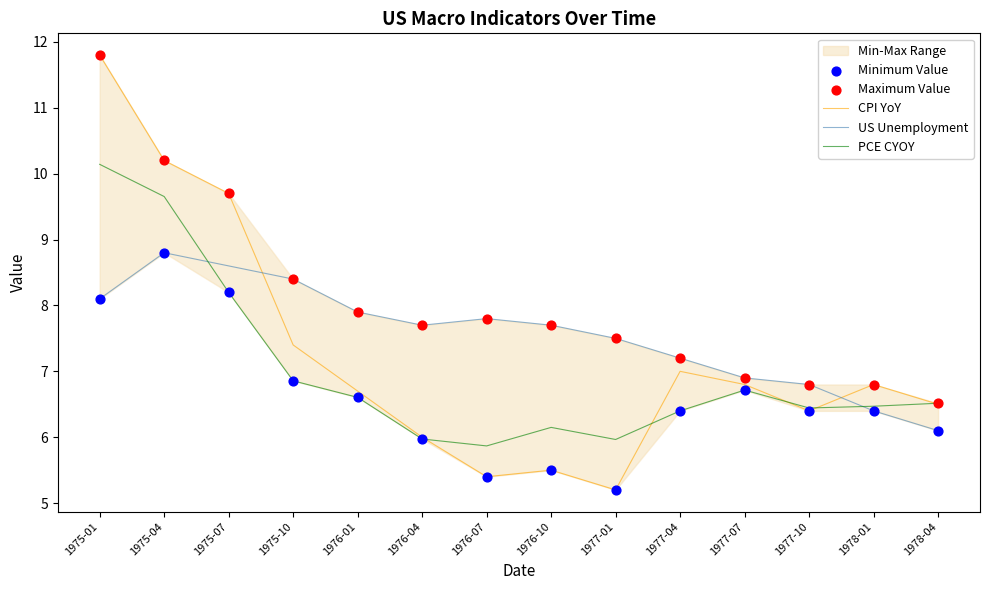

What is the total value across all series at 1975-01?

49.9